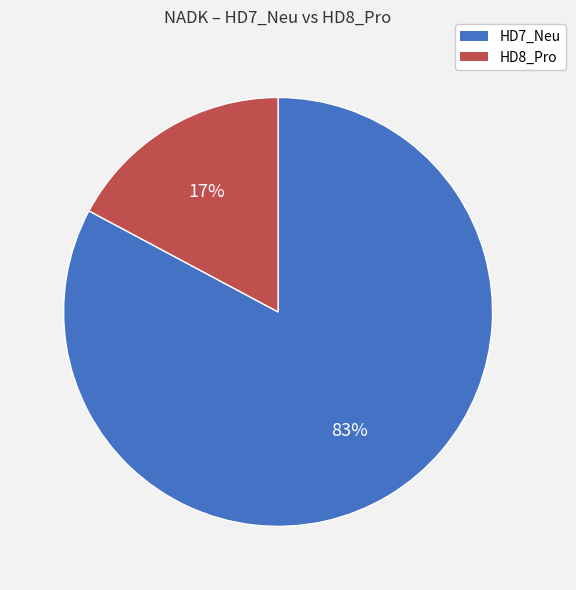

Between HD7_Neu and HD8_Pro, which is larger?

HD7_Neu